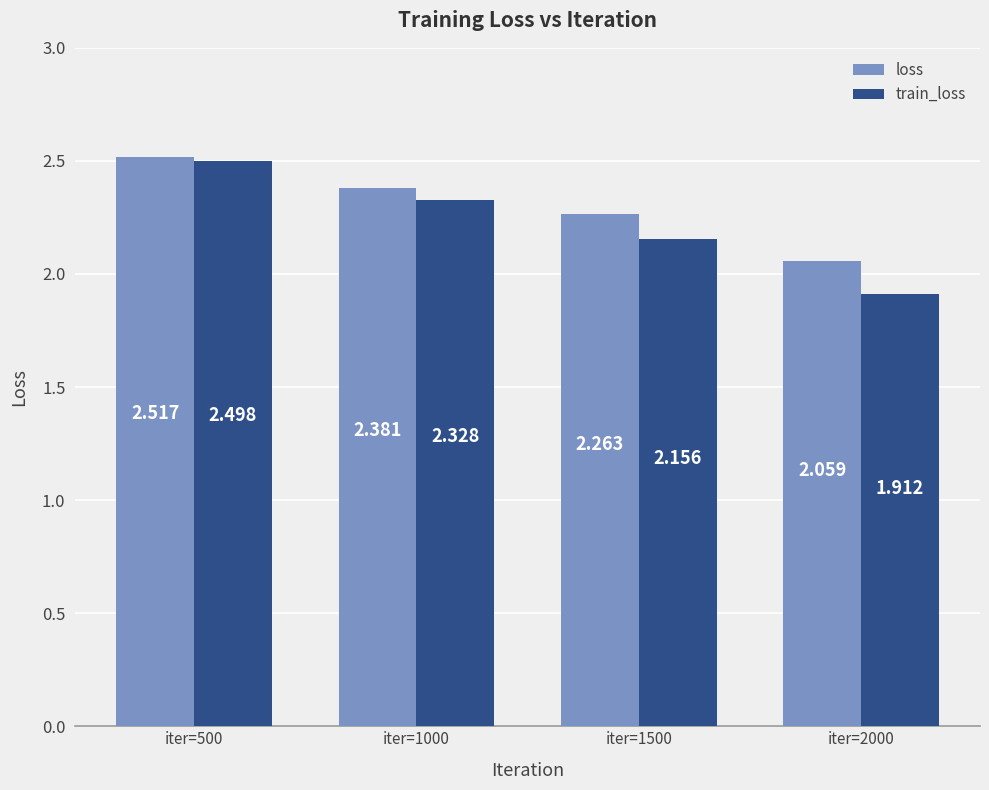

What is the difference between the maximum and second lowest values in the train_loss series?

0.3